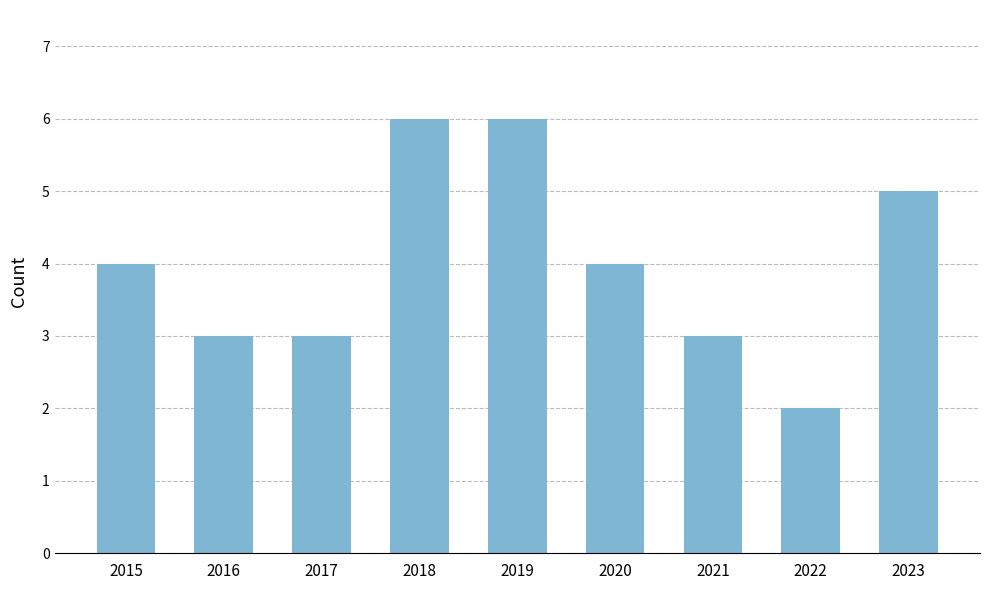

What is the ratio of the value at 2022 to the value at 2015?

0.5